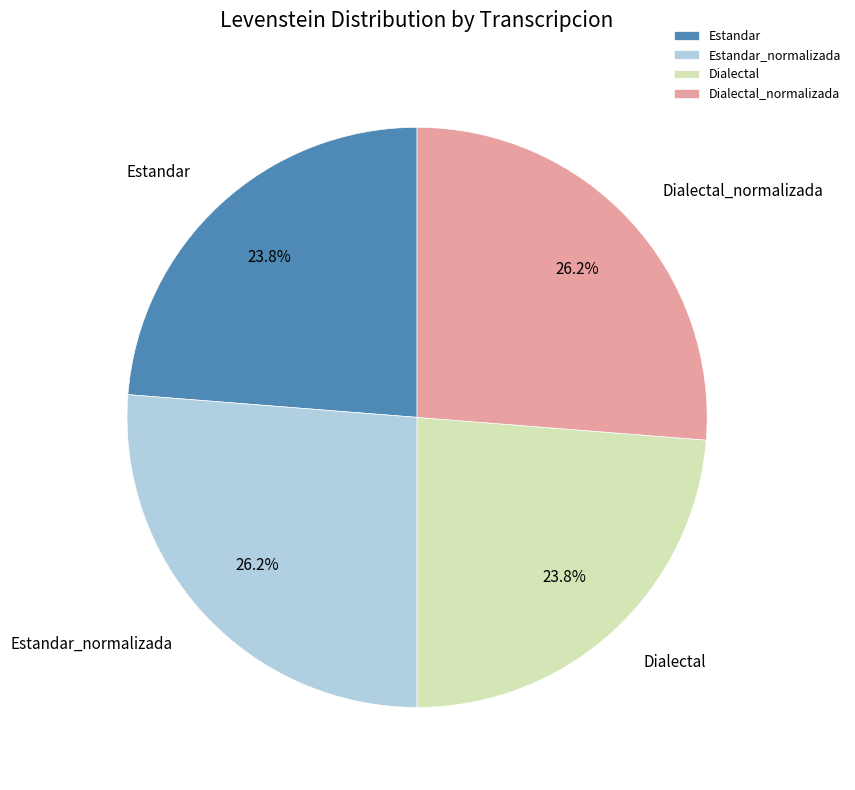

To the nearest percent, what is the difference between the Estandar and Estandar_normalizada slice percentages?

2%